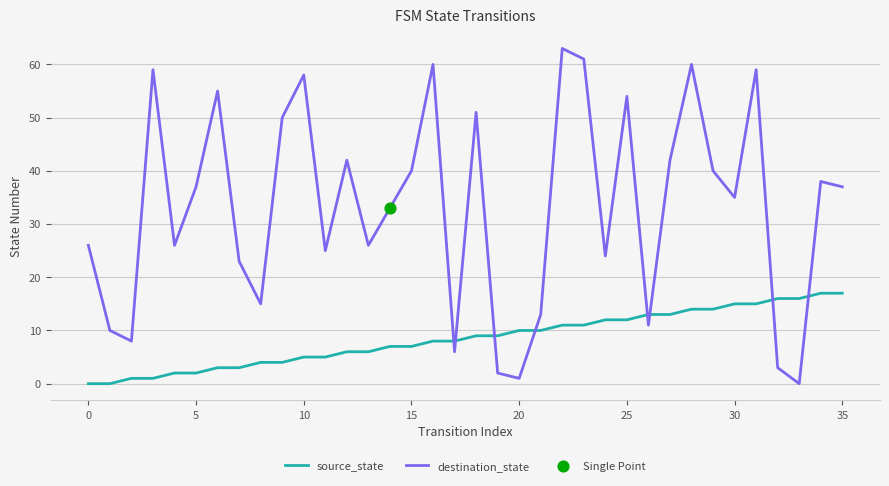

Which series has the largest total across all categories?

destination_state